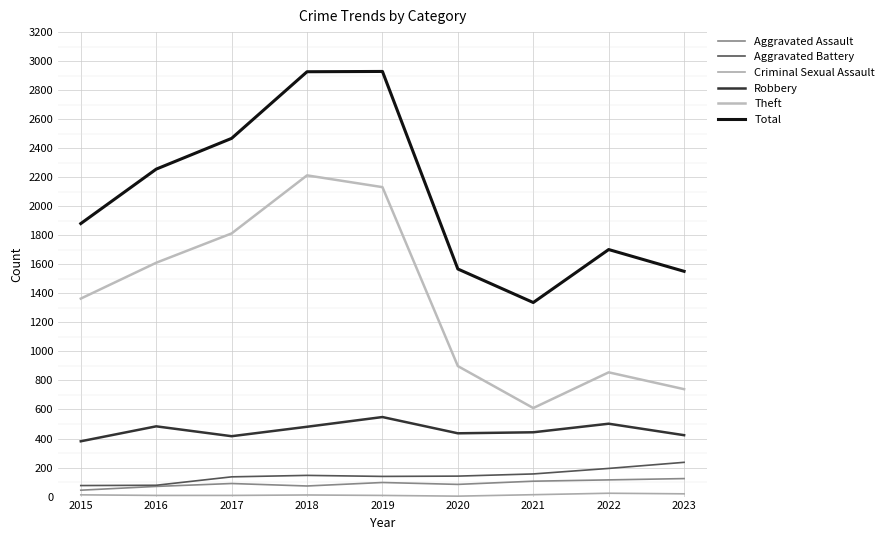

Does the chart display data point markers on the line(s)?

No